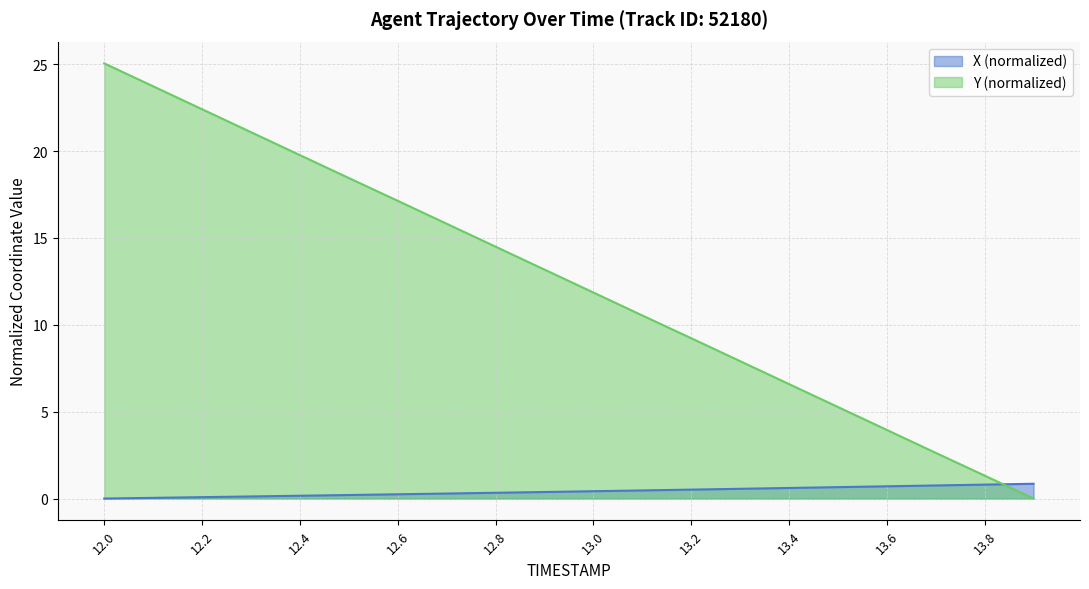

The value of Y at 12.6 is 28.6. True or false?

False